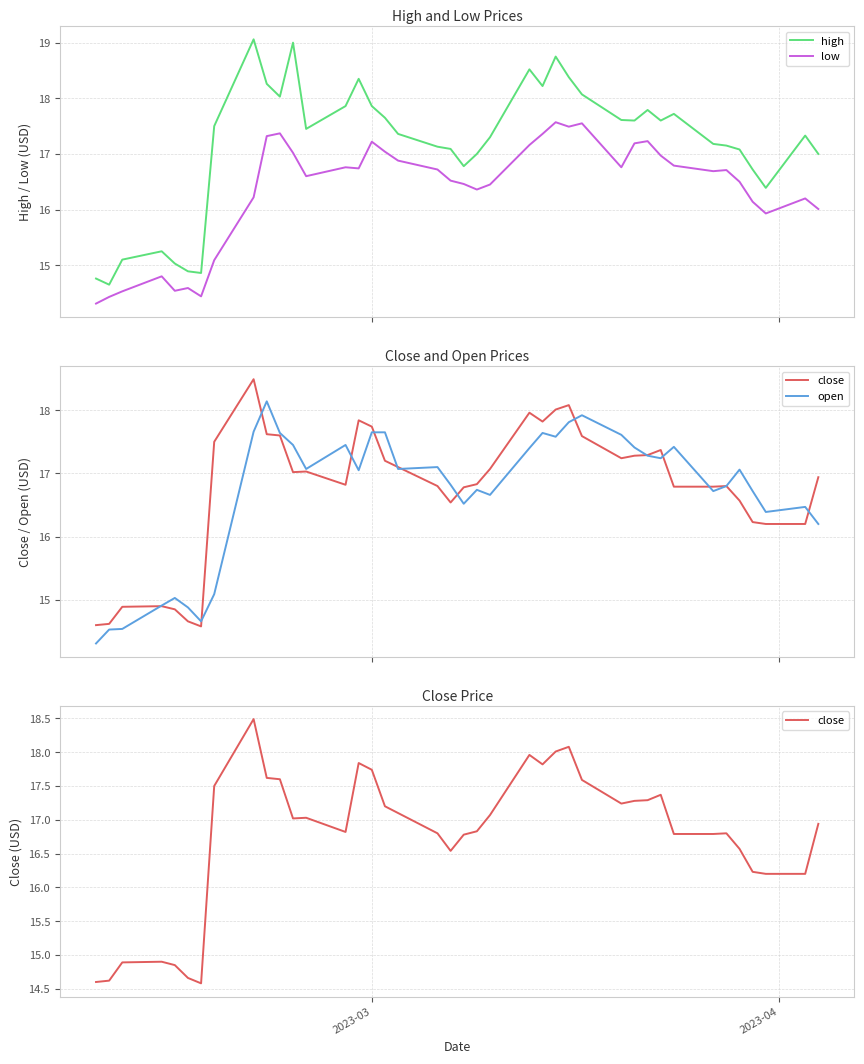

True or false: low and high intersect in this chart.

False